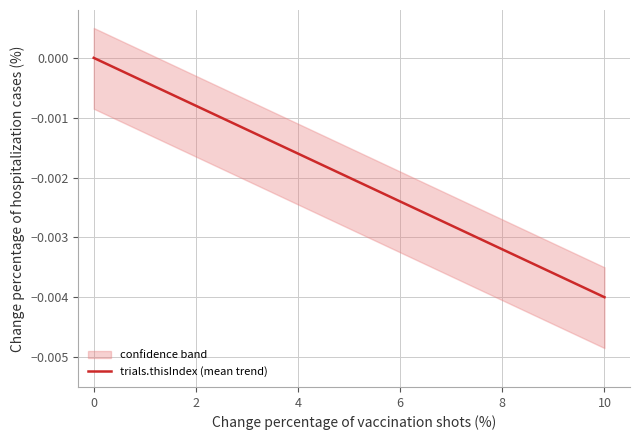

True or false: there are more than 2 points higher than both neighbors.

False